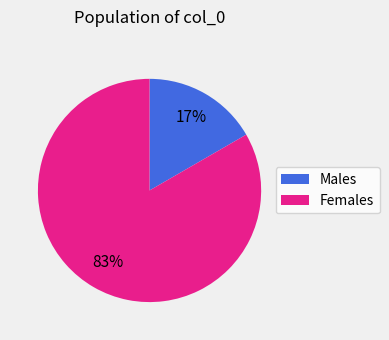

To the nearest percent, what is the combined percentage of Males and Females?

100%